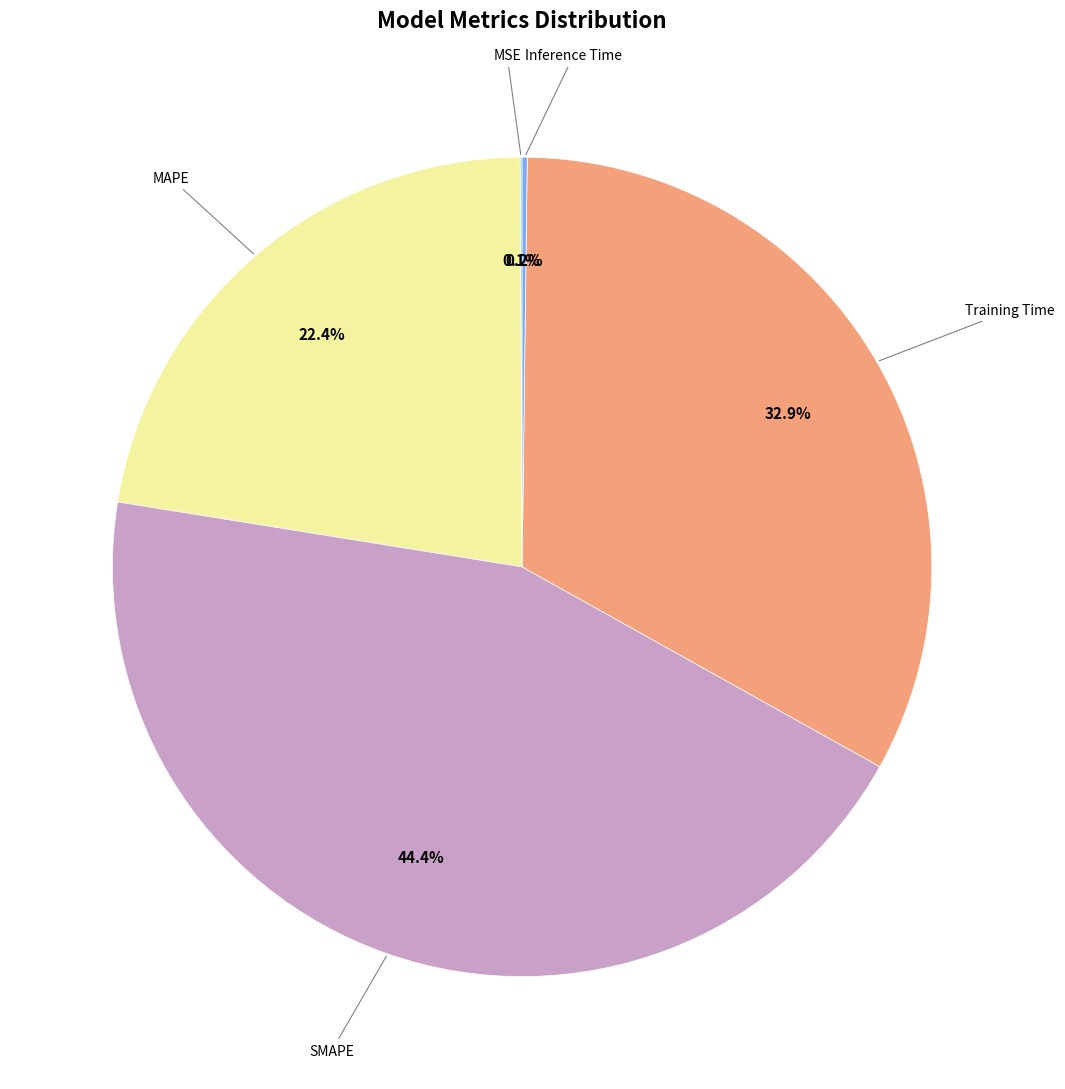

Is there a majority slice in this chart?

No